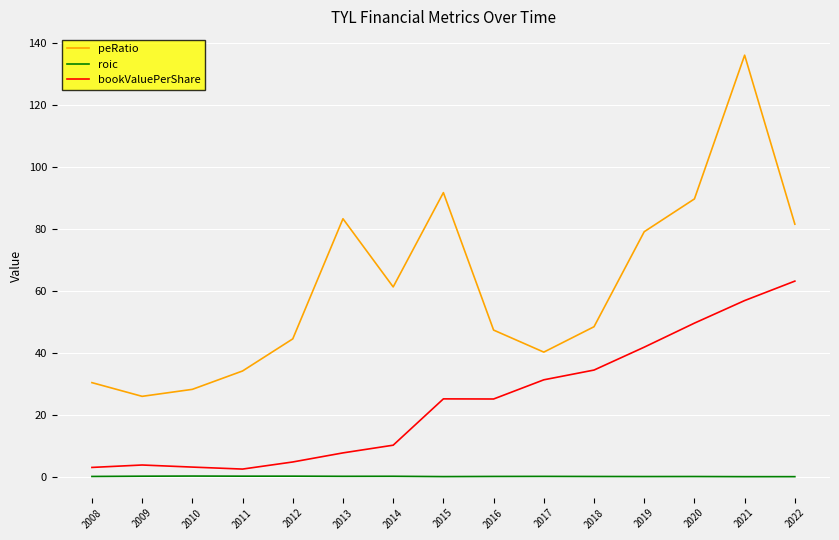

Between 2010 and 2020, which series saw the biggest shift?

peRatio